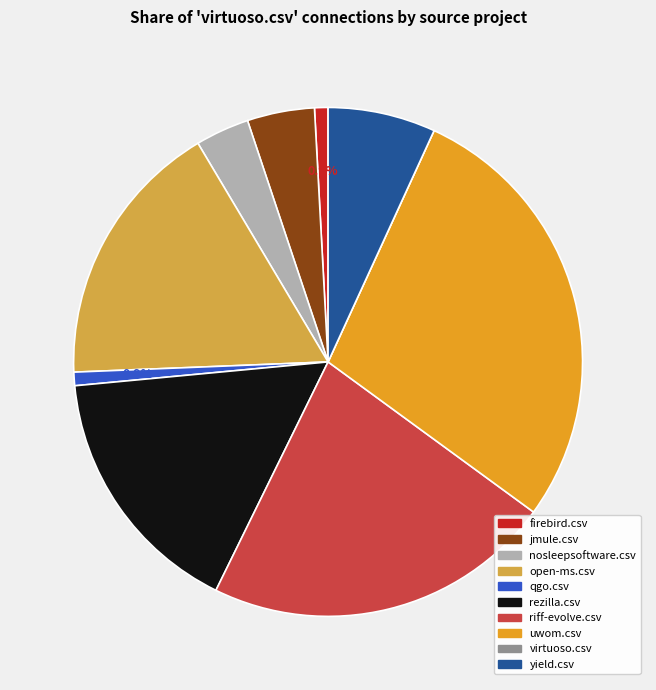

Which category has the biggest portion of the pie?

uwom.csv